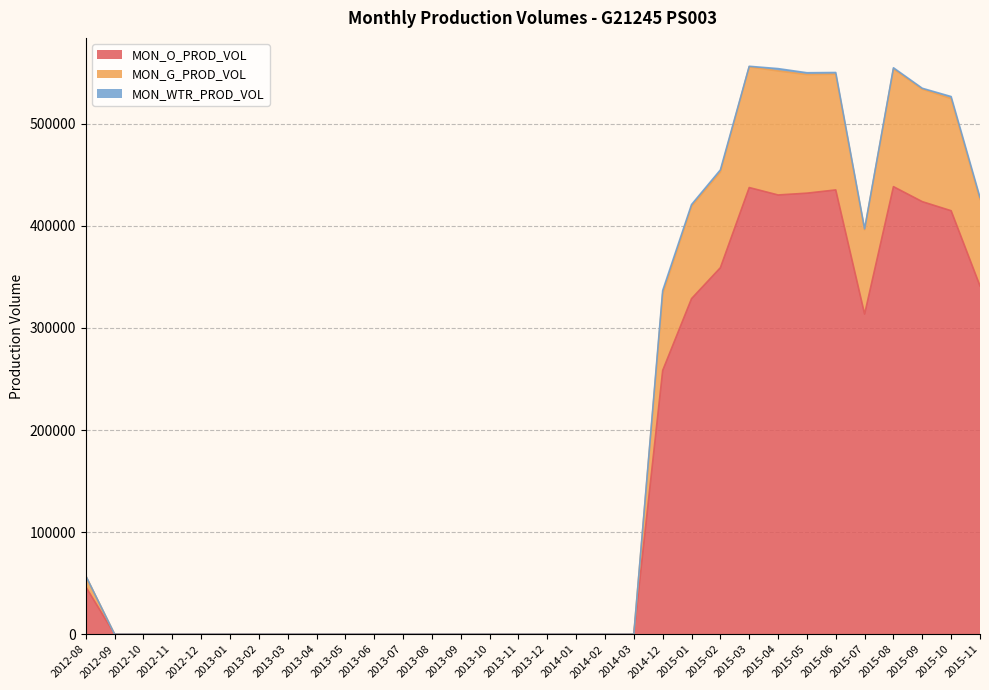

What is the sum of all MON_O_PROD_VOL values?

4659034